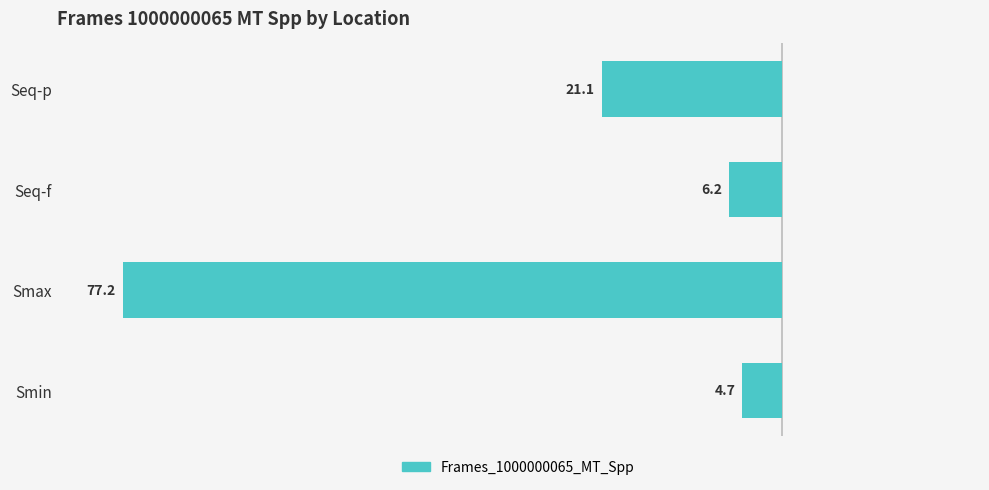

Does the chart contain stacked bars?

No